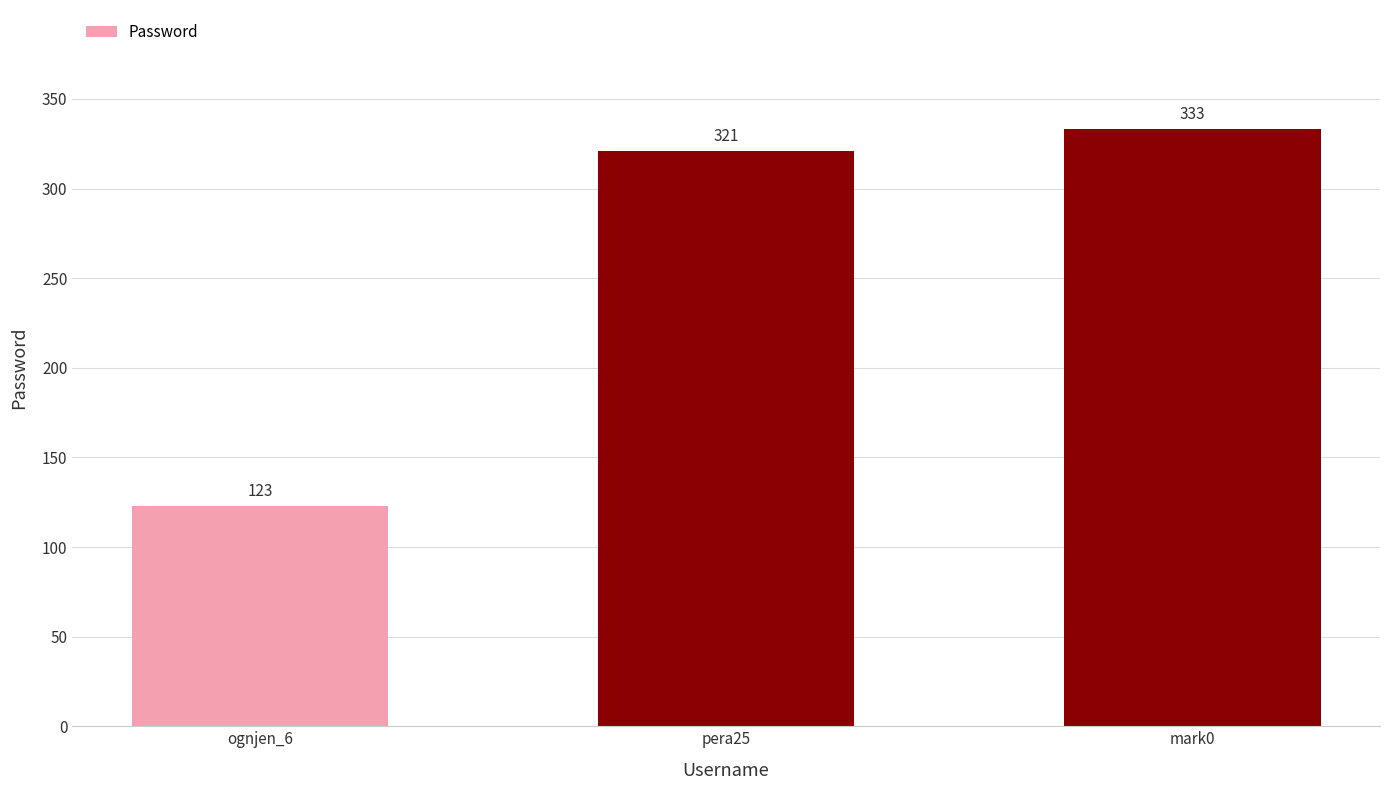

What is the ratio of the value at pera25 to the value at mark0?

1.0